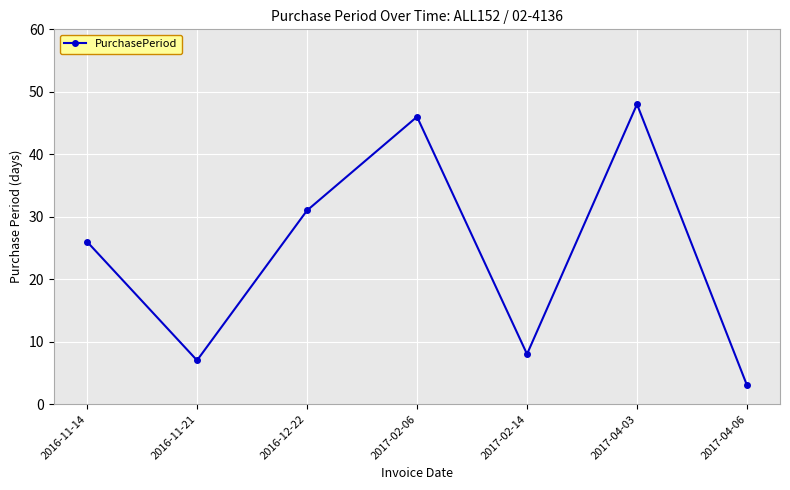

Reading left to right, transcribe all the data shown in this chart.

2016-11-14=26	2016-11-21=7	2016-12-22=31	2017-02-06=46	2017-02-14=8	2017-04-03=48	2017-04-06=3